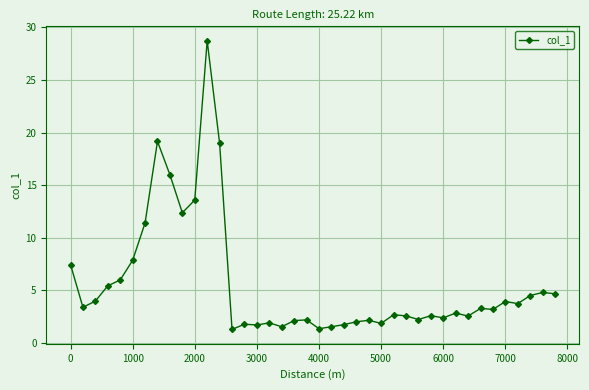

What is the value of the 9th point from the left?

16.0